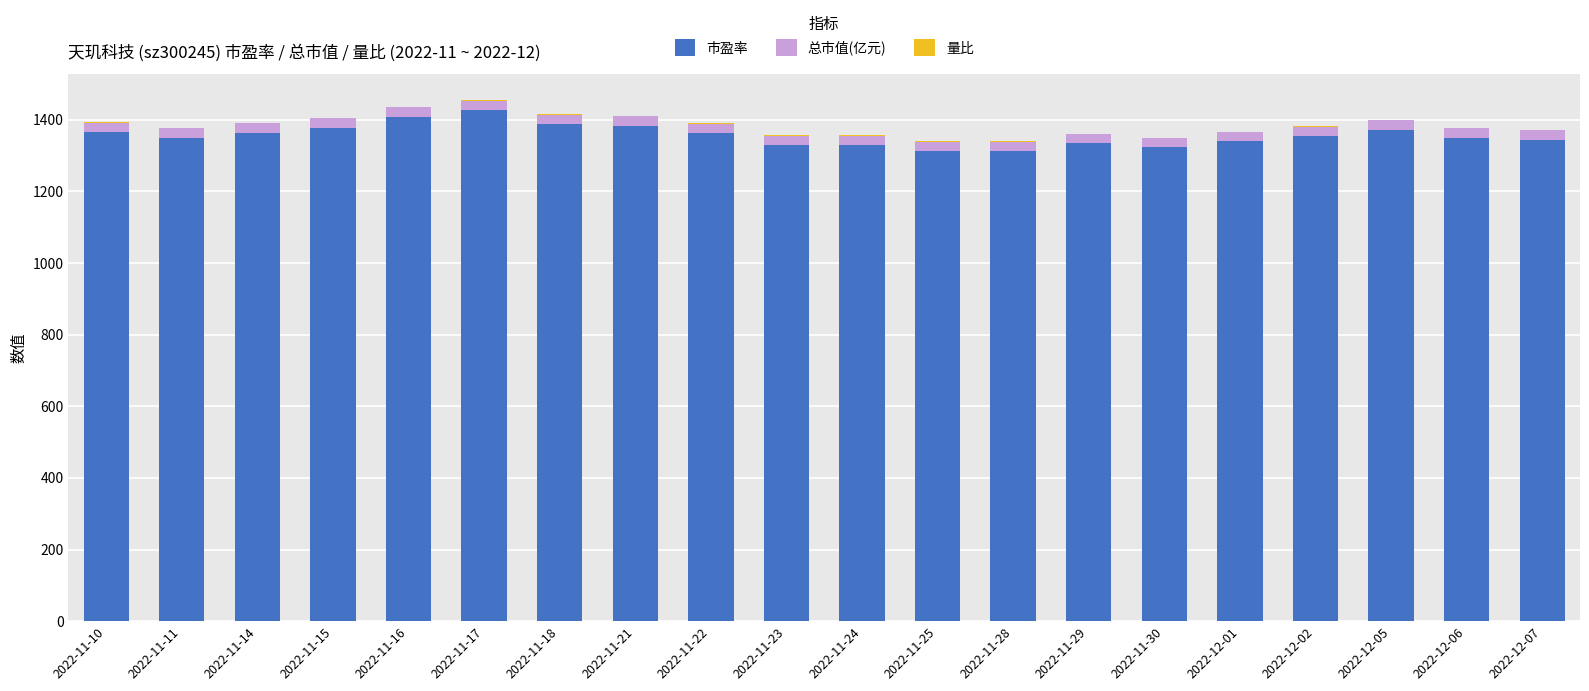

Are the bars horizontal?

No